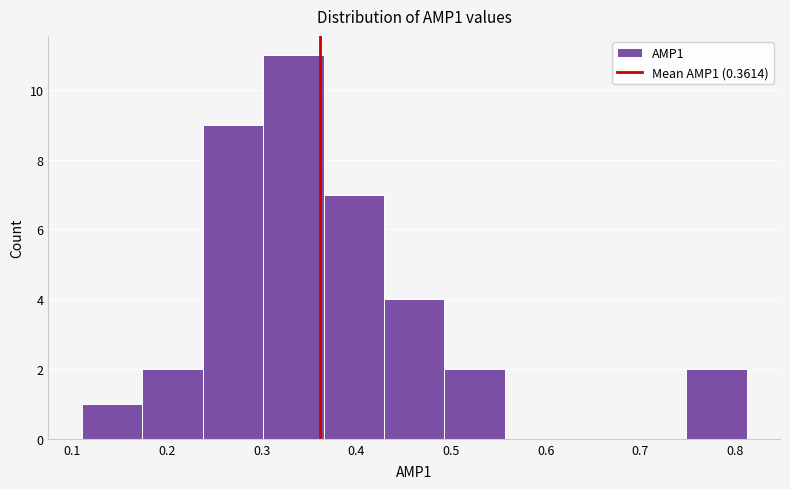

Reading left to right, list every bar in this chart as the range it spans on the x-axis followed by its height. Neither the bar edges nor the heights are printed on the chart, so give them approximately, as read against the axes.

0.11 to 0.17: 1
0.17 to 0.24: 2
0.24 to 0.30: 9
0.30 to 0.37: 11
0.37 to 0.43: 7
0.43 to 0.49: 4
0.49 to 0.56: 2
0.56 to 0.62: 0
0.62 to 0.68: 0
0.68 to 0.75: 0
0.75 to 0.81: 2